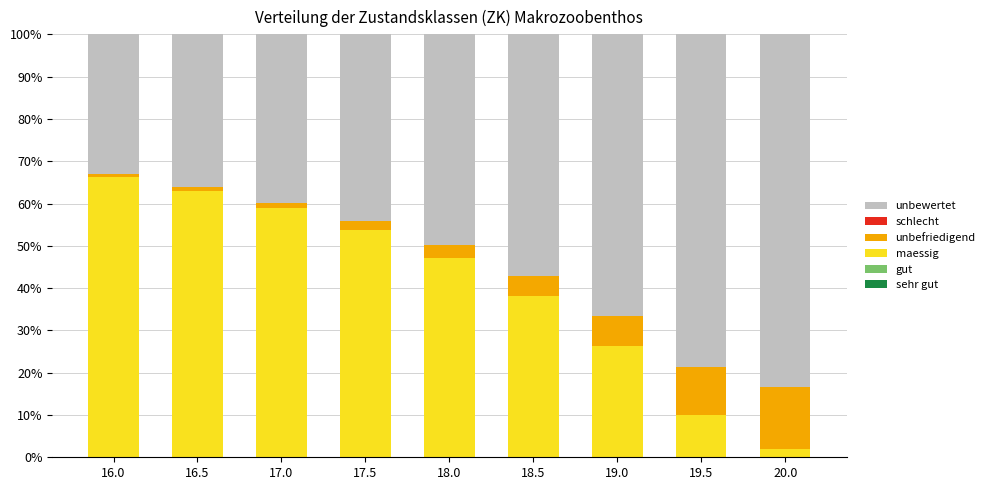

What is the difference between the second highest and second lowest values in the maessig series?

53.1